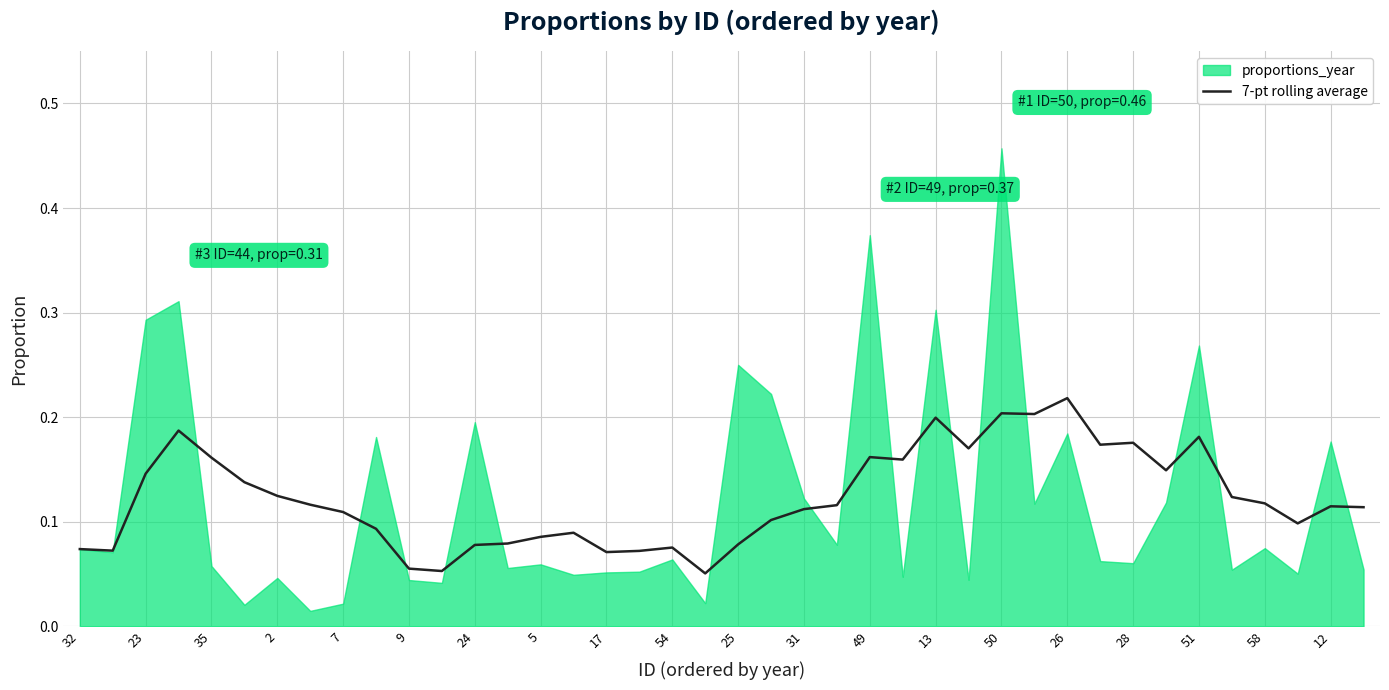

At which label does 7-pt rolling average reach its peak?

26